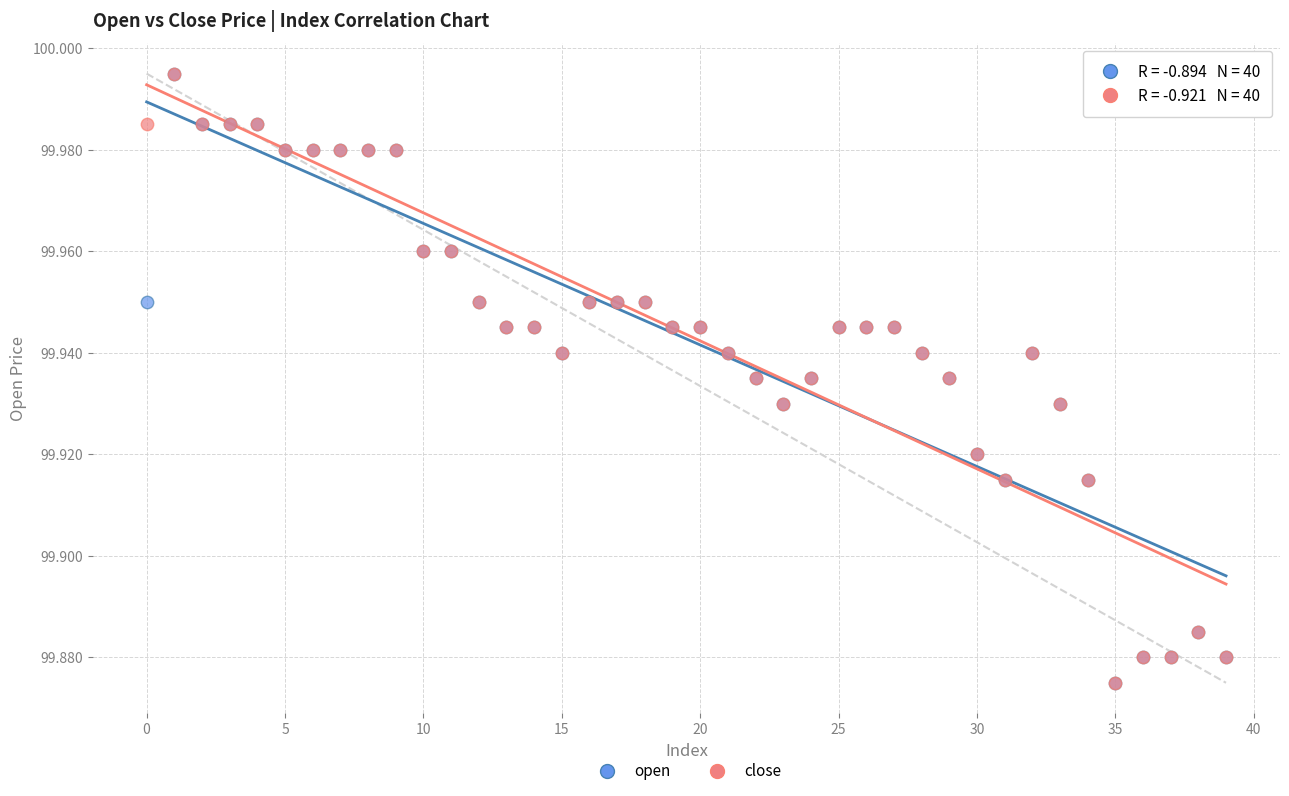

What are all the series names shown in the legend?

open, close